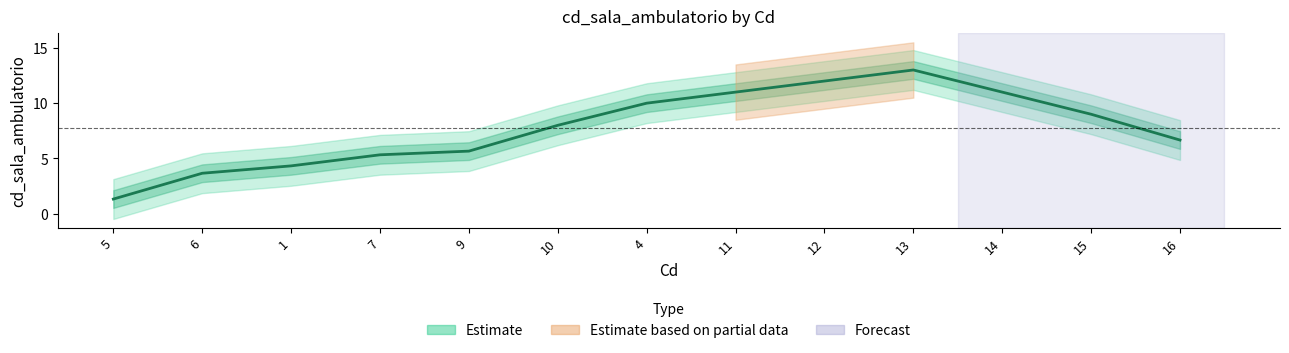

Between 11 and 10, which is larger?

11